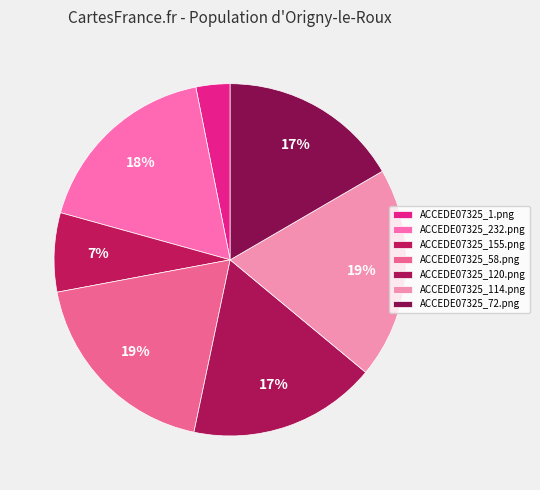

Combined, what portion of the pie is ACCEDE07325_120.png and ACCEDE07325_1.png?

20.4%